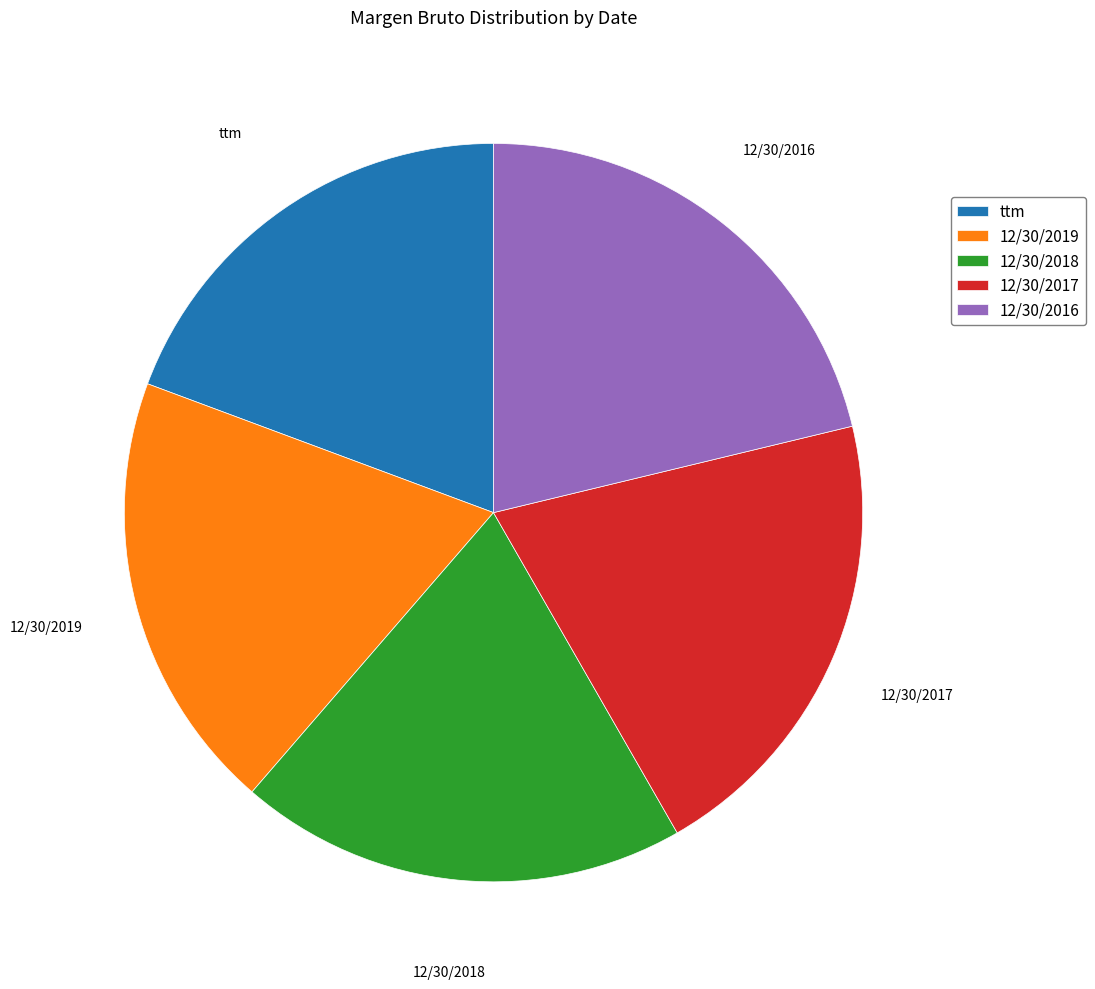

How many segments does this pie chart have?

5